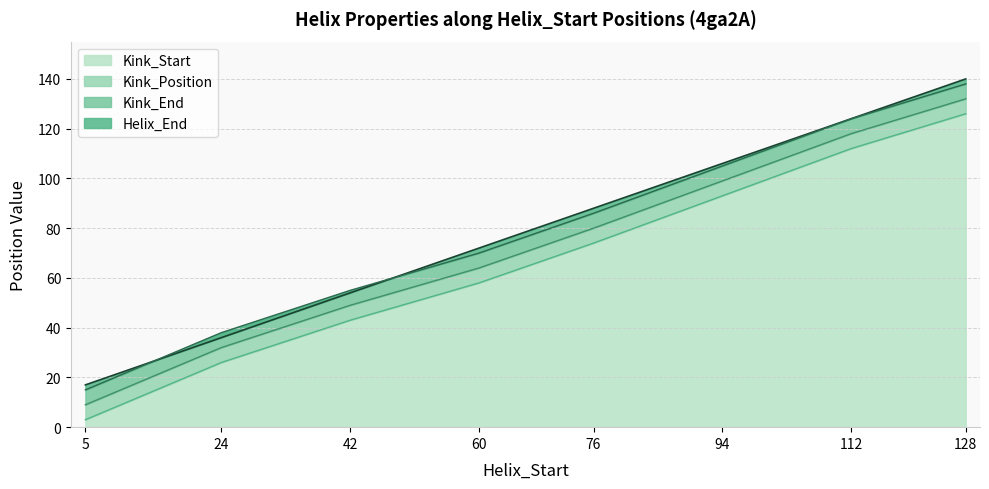

What is the average value of the Kink_Start series?

67